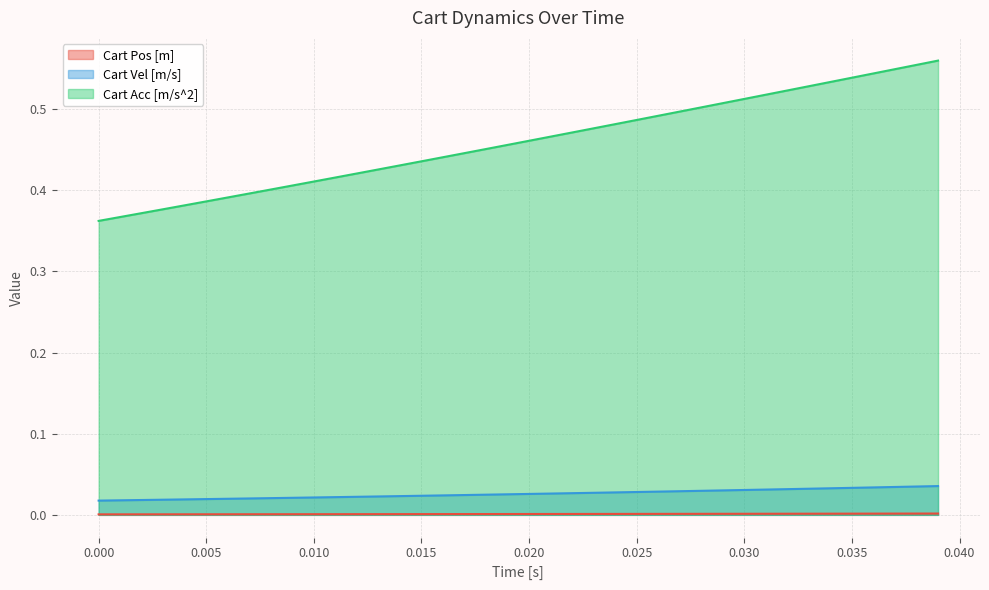

List the series in order of their peak value, highest first.

Cart Acc [m/s^2], Cart Vel [m/s], Cart Pos [m]